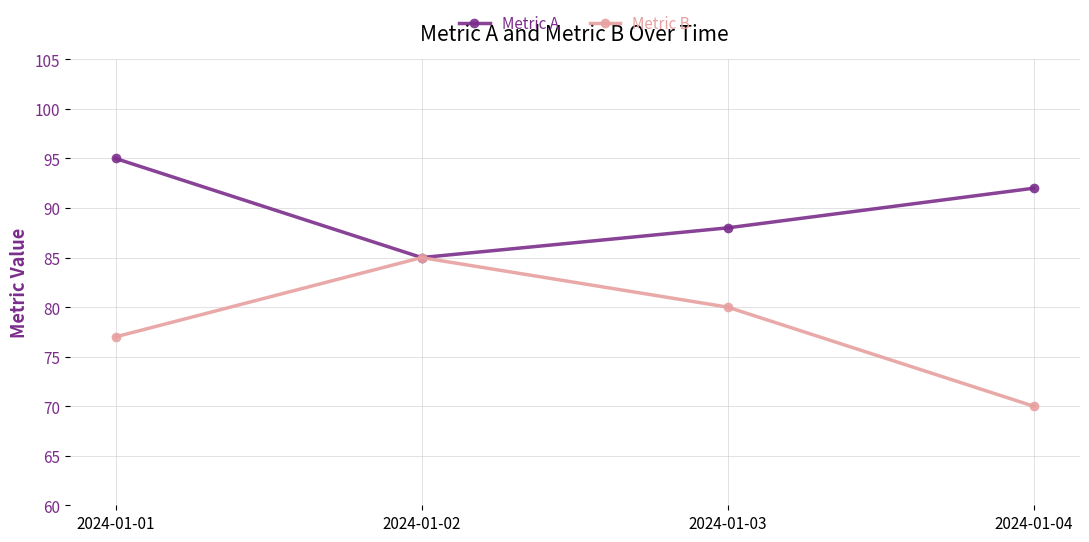

What is the difference between the Metric B values at 2024-01-01 and 2024-01-04?

7